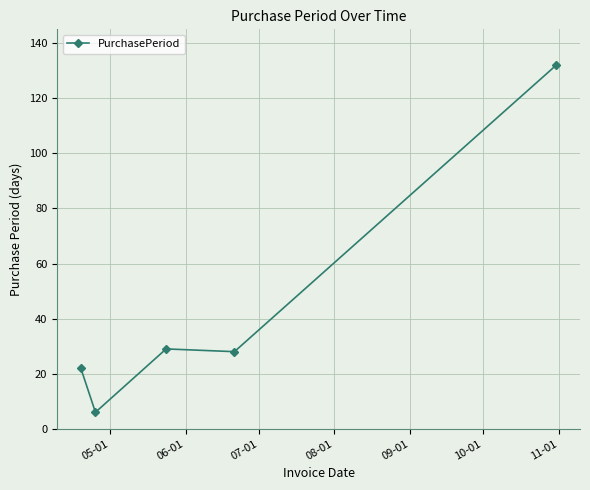

True or false: there are more than 1 points higher than both neighbors.

False